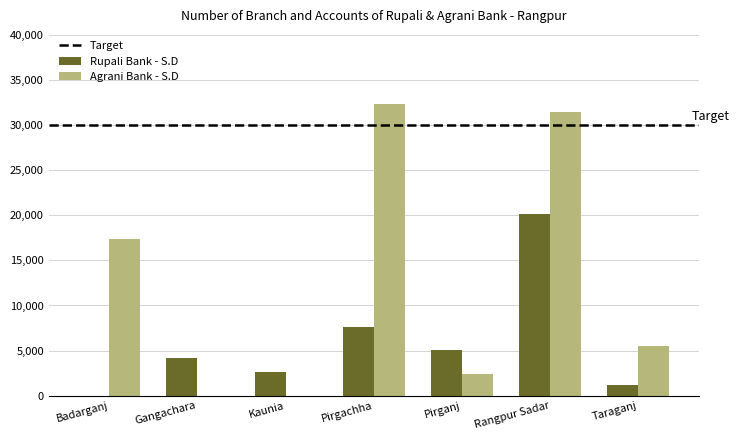

Read the Rupali Bank - S.D value at Pirganj.

5012